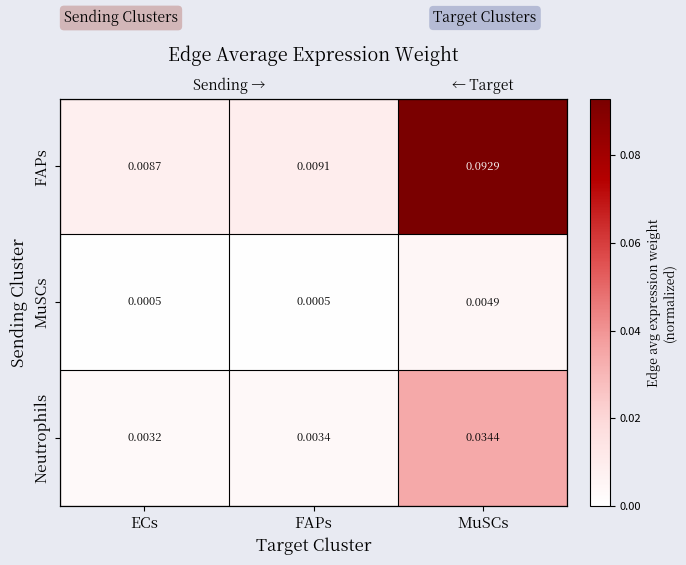

Which series changed the most between ECs and FAPs?

FAPs